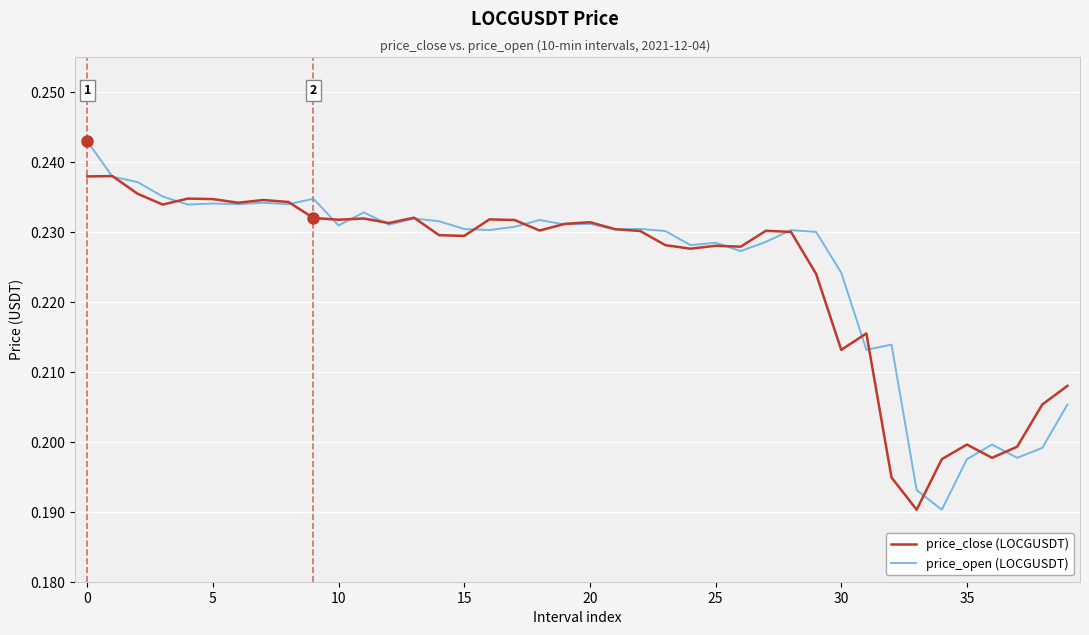

Count the number of data series in this chart.

2